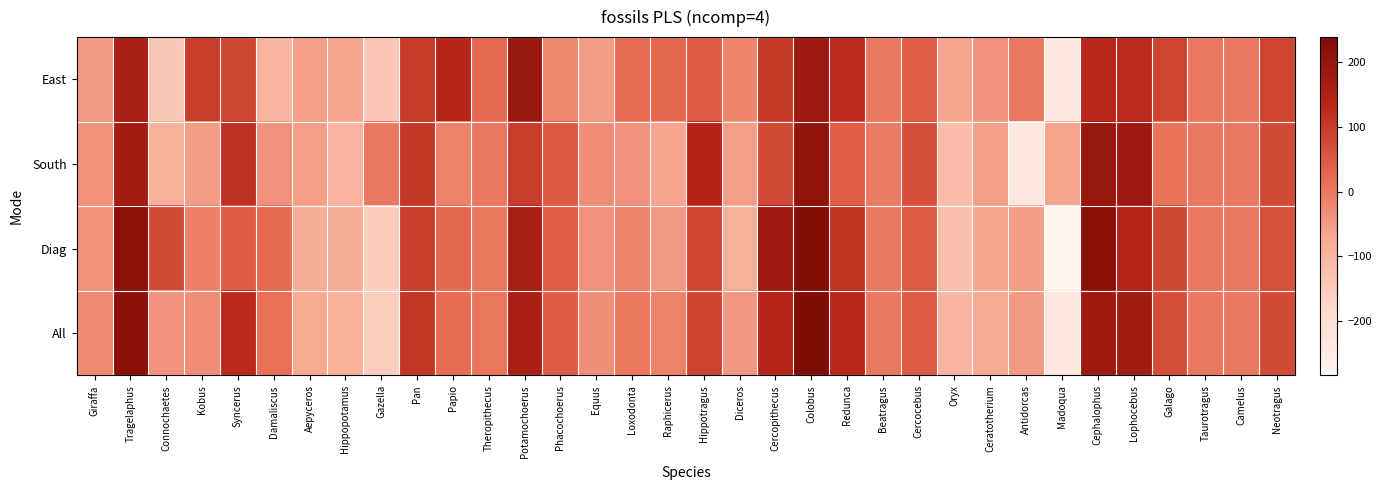

Between Redunca and Cercocebus, which series saw the biggest shift?

All